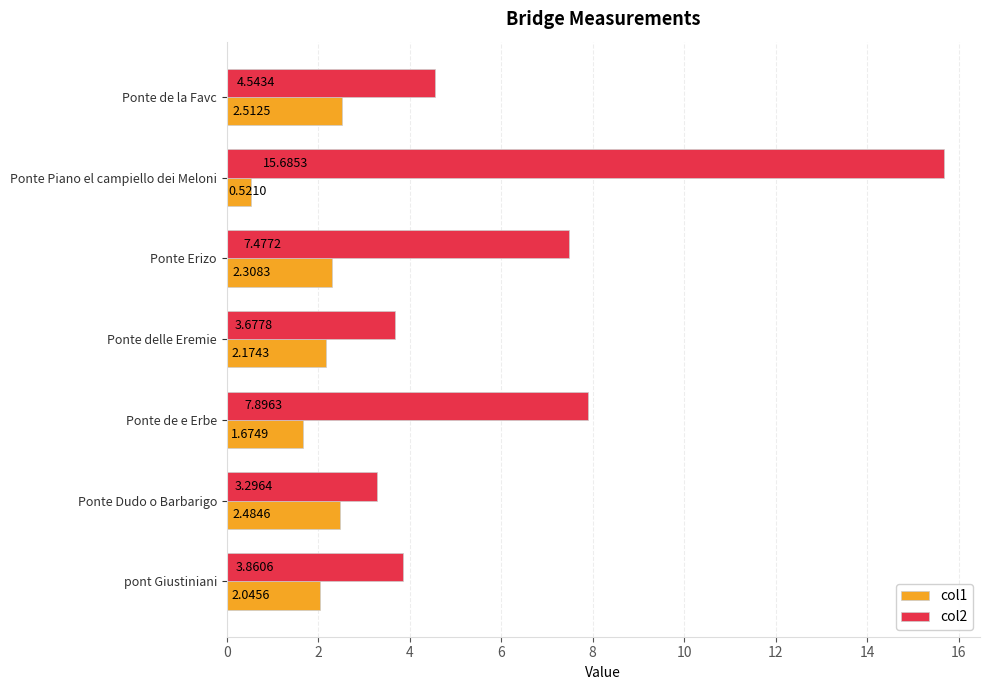

At which category is the sum across all series the highest?

Ponte Piano el campiello dei Meloni